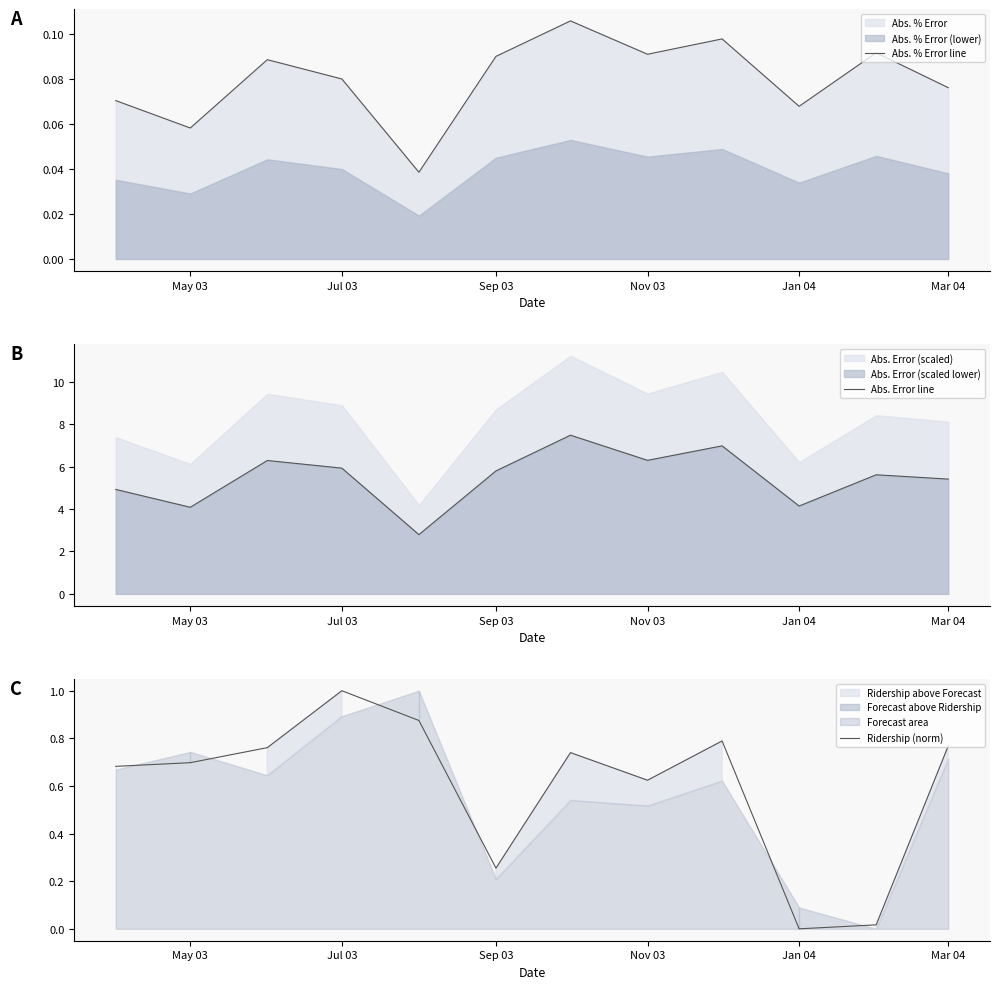

What is the minimum value for Abs. Error line?

2.8